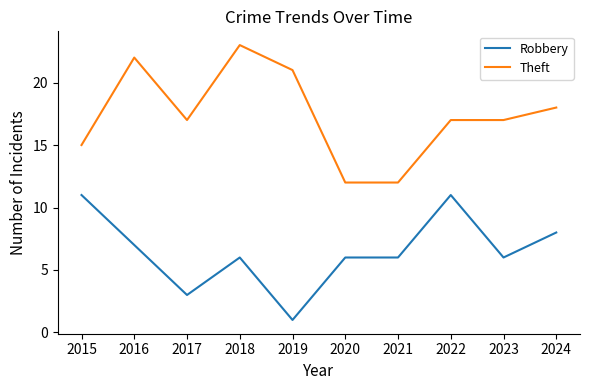

At which category does Theft reach its first local peak?

2016